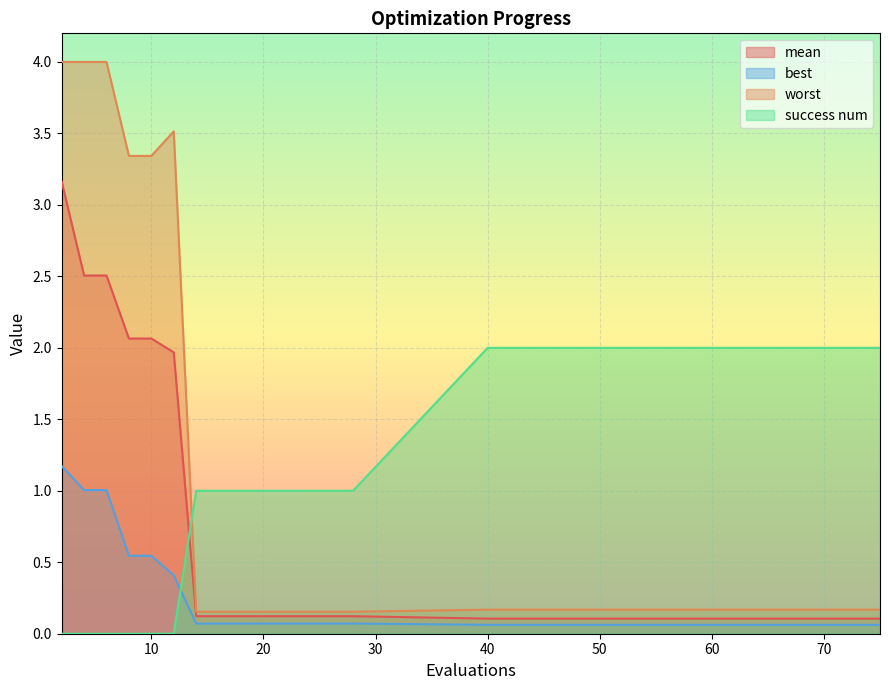

Reading left to right, transcribe all the data shown in this chart.

mean: 3.2	2.5	2.5	2.1	2.1	2.0	0.1	0.1	0.1	0.1	0.1	0.1	0.1	0.1	0.1	0.1	0.1	0.1	0.1
best: 1.2	1.0	1.0	0.5	0.5	0.4	0.1	0.1	0.1	0.1	0.1	0.1	0.1	0.1	0.1	0.1	0.1	0.1	0.1
worst: 4.0	4.0	4.0	3.3	3.3	3.5	0.2	0.2	0.2	0.2	0.2	0.2	0.2	0.2	0.2	0.2	0.2	0.2	0.2
success num: 0.0	0.0	0.0	0.0	0.0	0.0	1.0	1.0	1.0	1.0	1.0	1.0	1.0	1.0	2.0	2.0	2.0	2.0	2.0